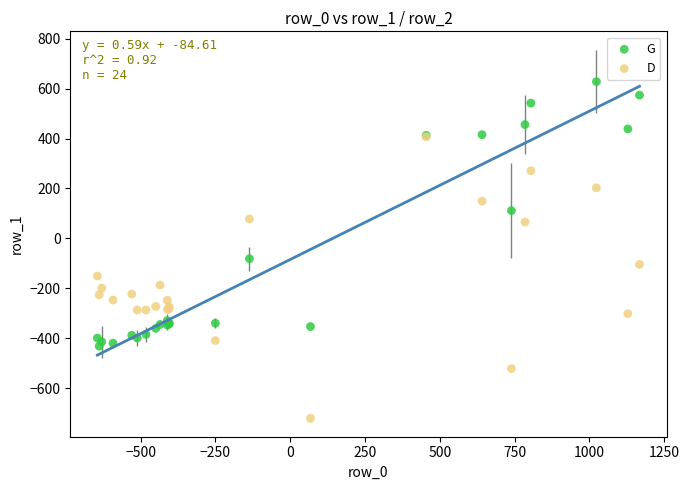

Which series contains the highest Y value?

G